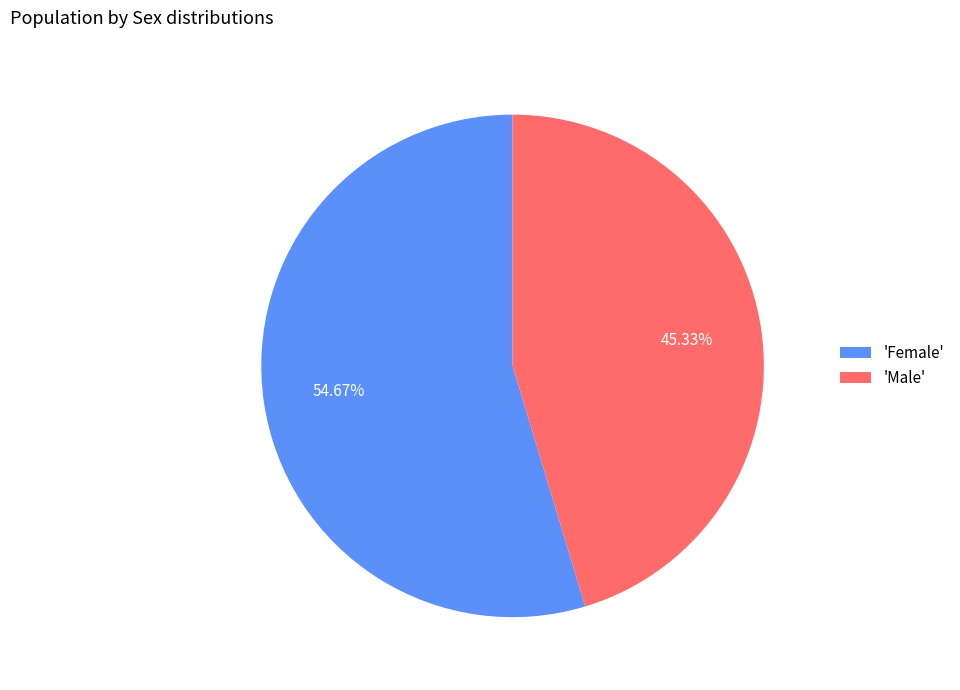

Is the sum of 'Female' and 'Male' greater than half?

Yes